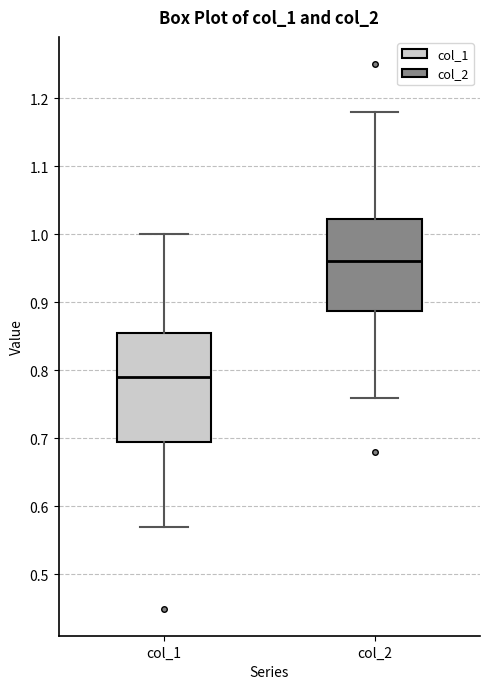

Comparing the boxes themselves (not the whiskers), which one is the tallest?

col_1